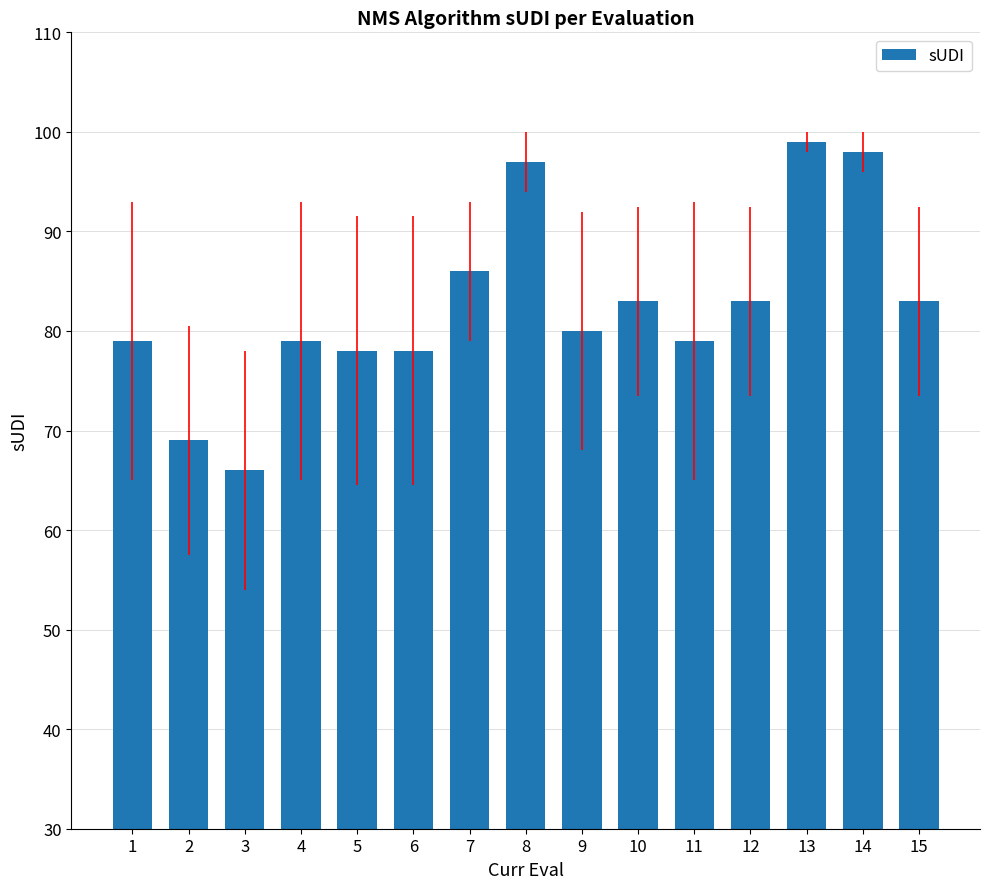

Which has a higher value, 7 or 8?

8